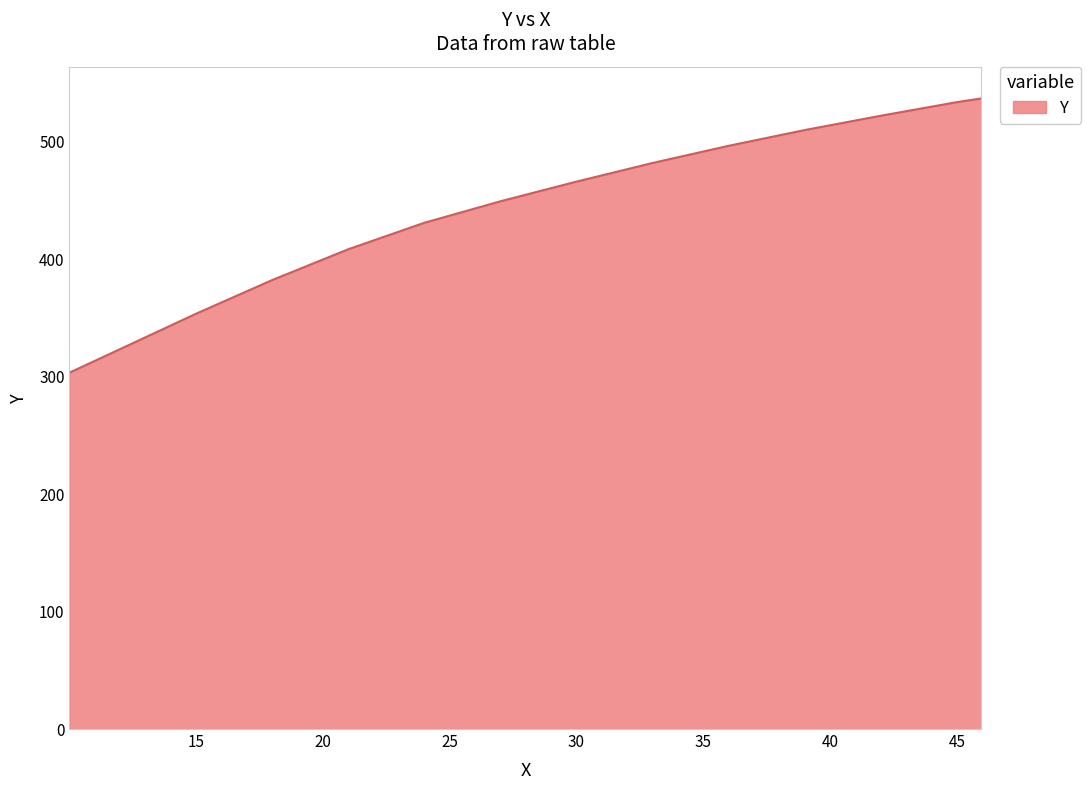

True or false: there are more than 1 points higher than both neighbors.

False